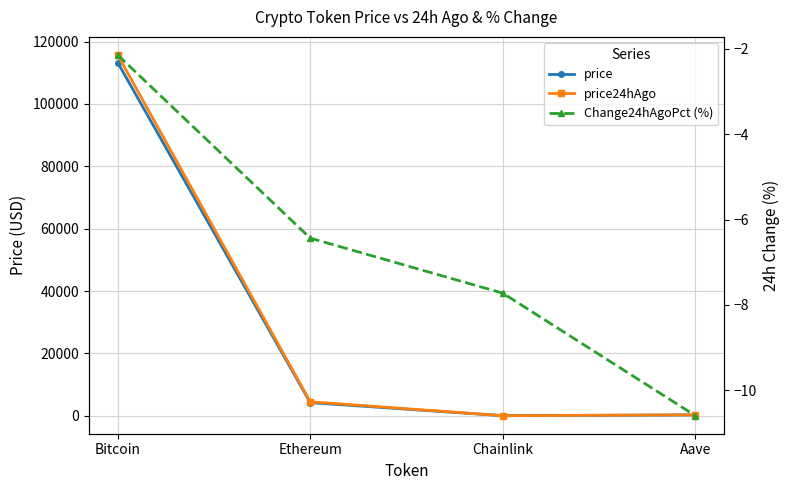

True or false: Change24hAgoPct (%) and price intersect in this chart.

False